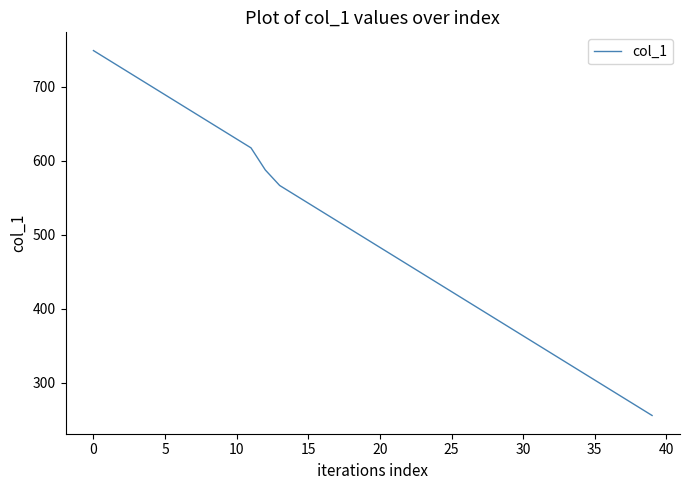

What is the maximum value shown in the chart?

748.8